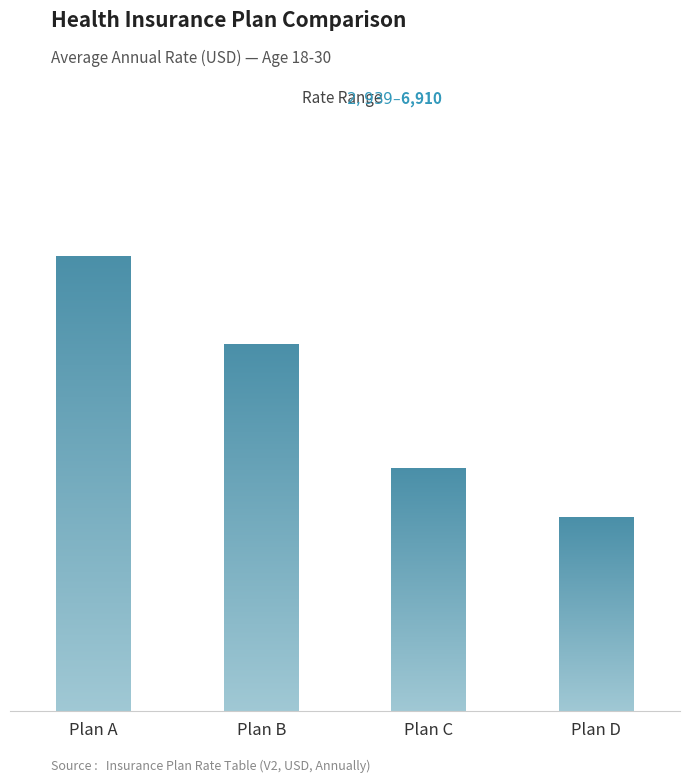

What is the greatest value displayed?

6910